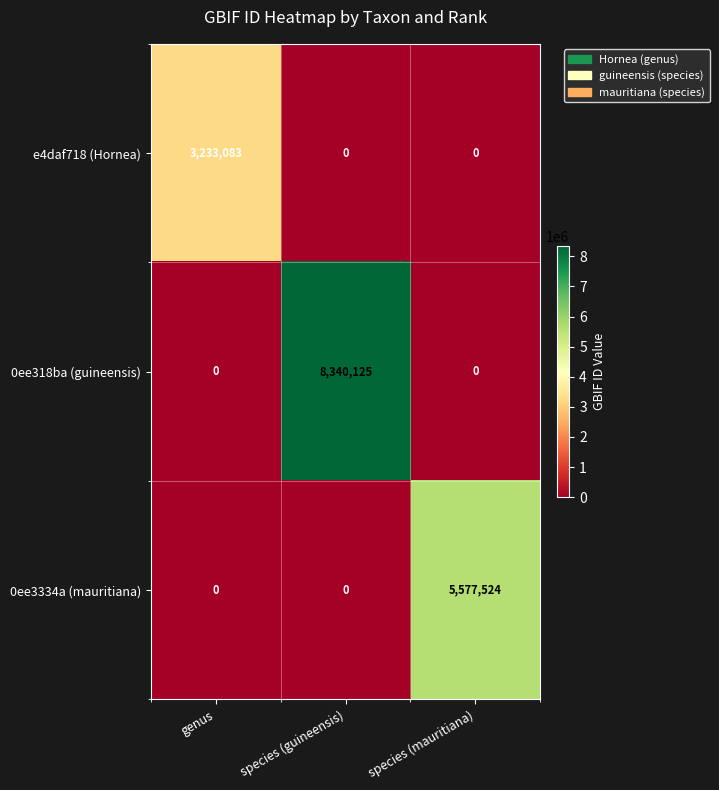

How many categories are shown in the chart?

3